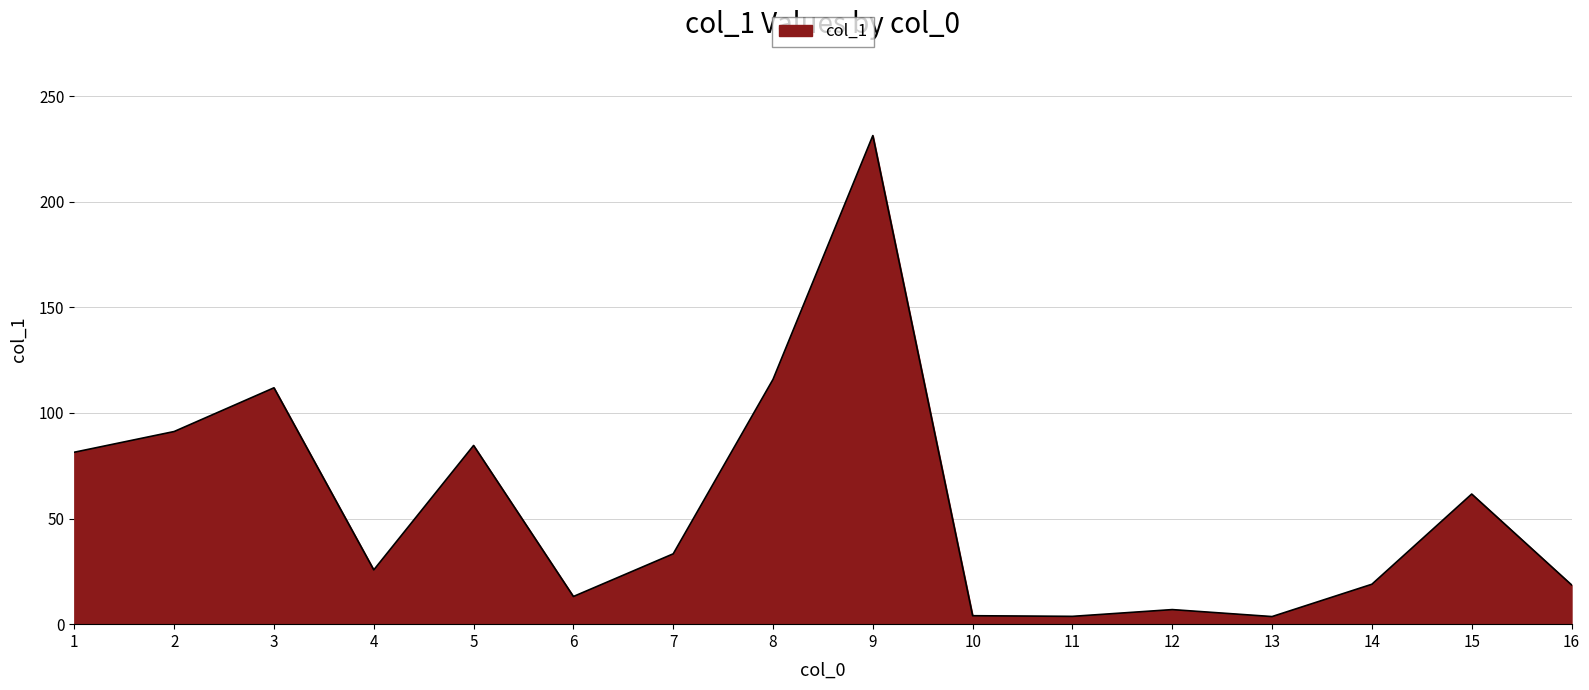

The value at 14 is 9.0. True or false?

False